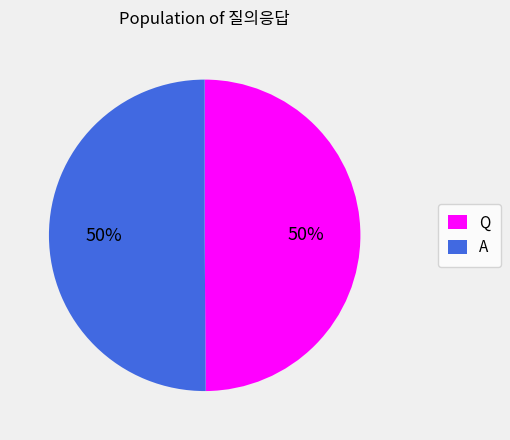

To the nearest percent, what is the combined percentage of Q and A?

100%